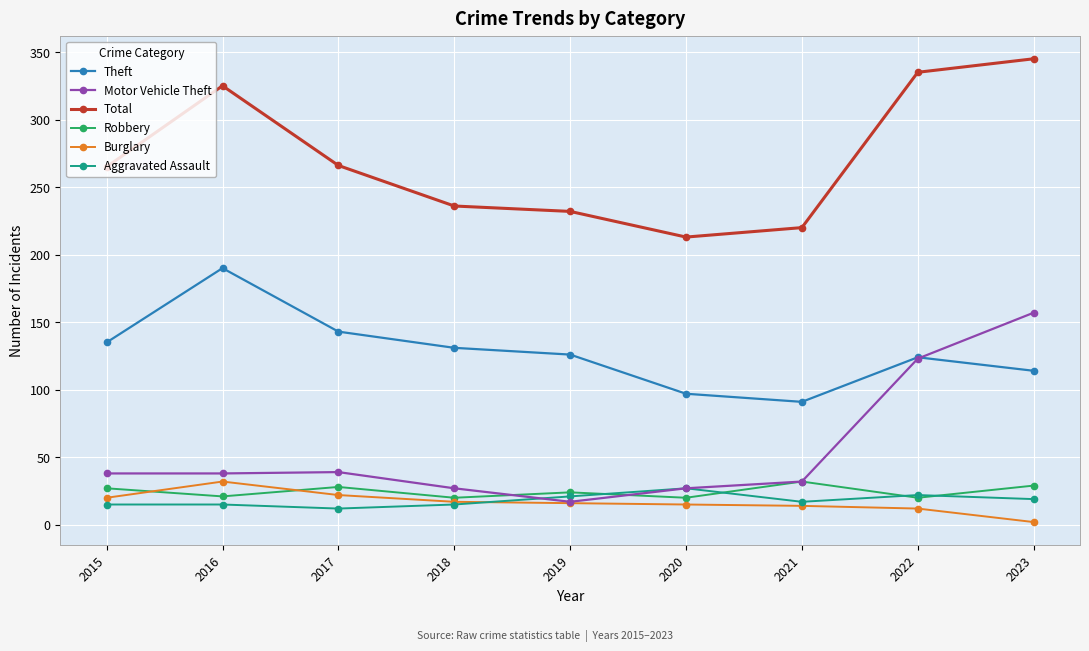

What is the average value of the Burglary series?

17